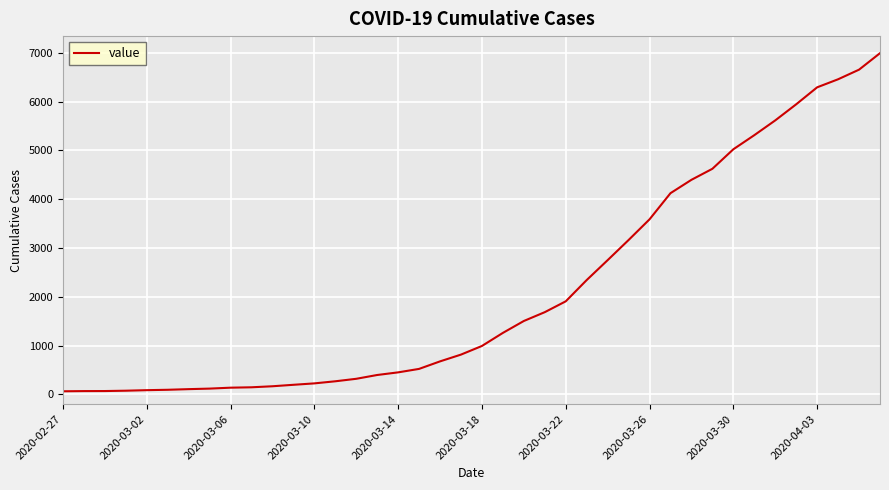

What is the maximum value shown in the chart?

6995